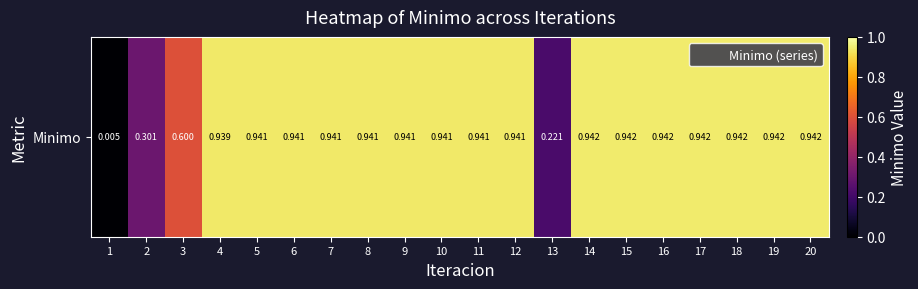

What is the difference between the values at 3 and 19?

0.3